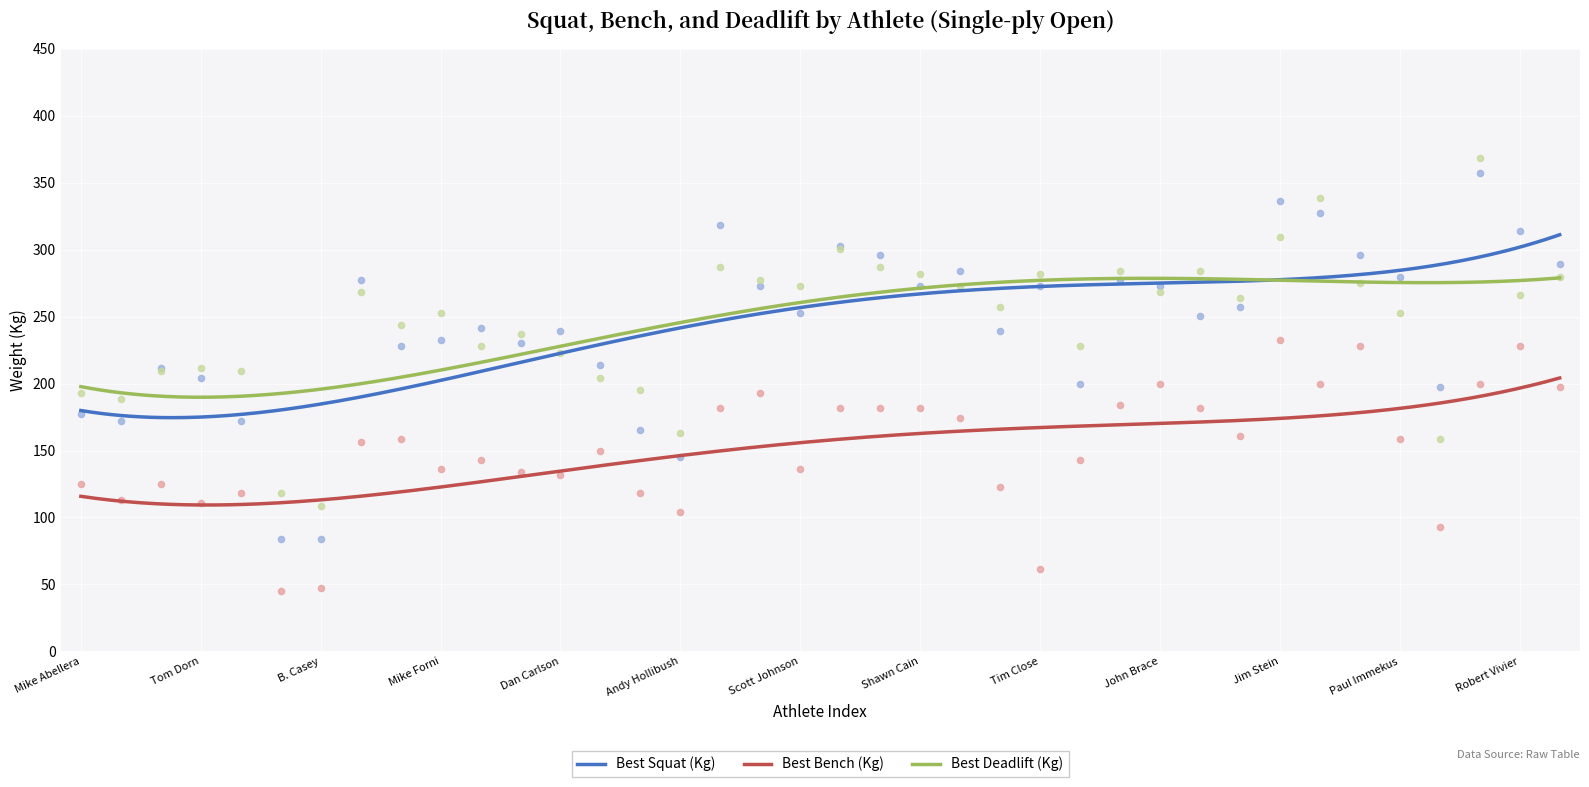

At which category is the sum across all series the highest?

Dave Parks